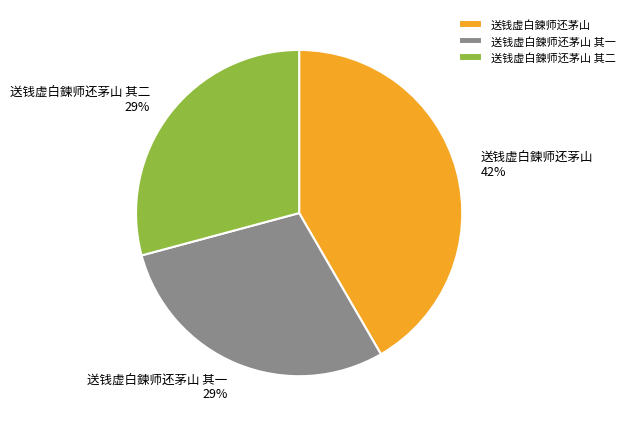

True or false: 送钱虚白鍊师还茅山 其一 accounts for 43% of the total.

False